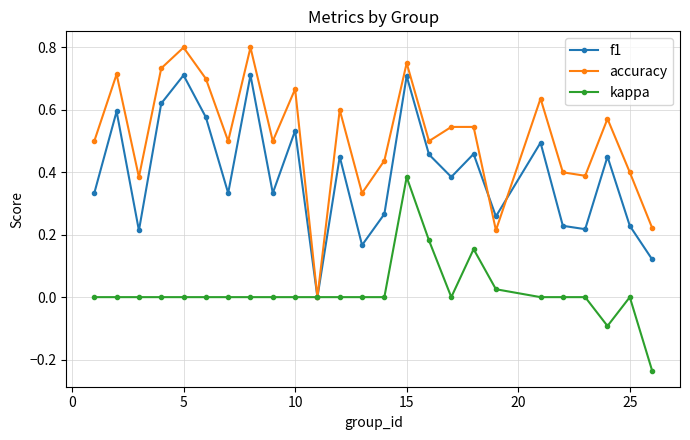

True or false: accuracy has more than 0 points higher than both neighbors.

True